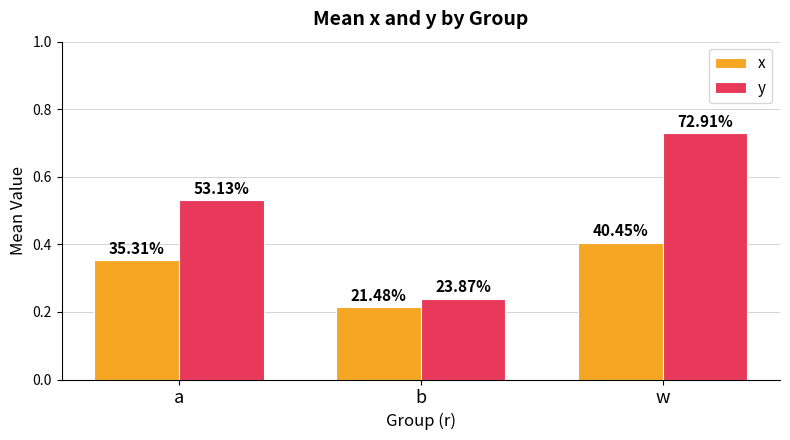

Is it true that y equals 0.7 at w?

True